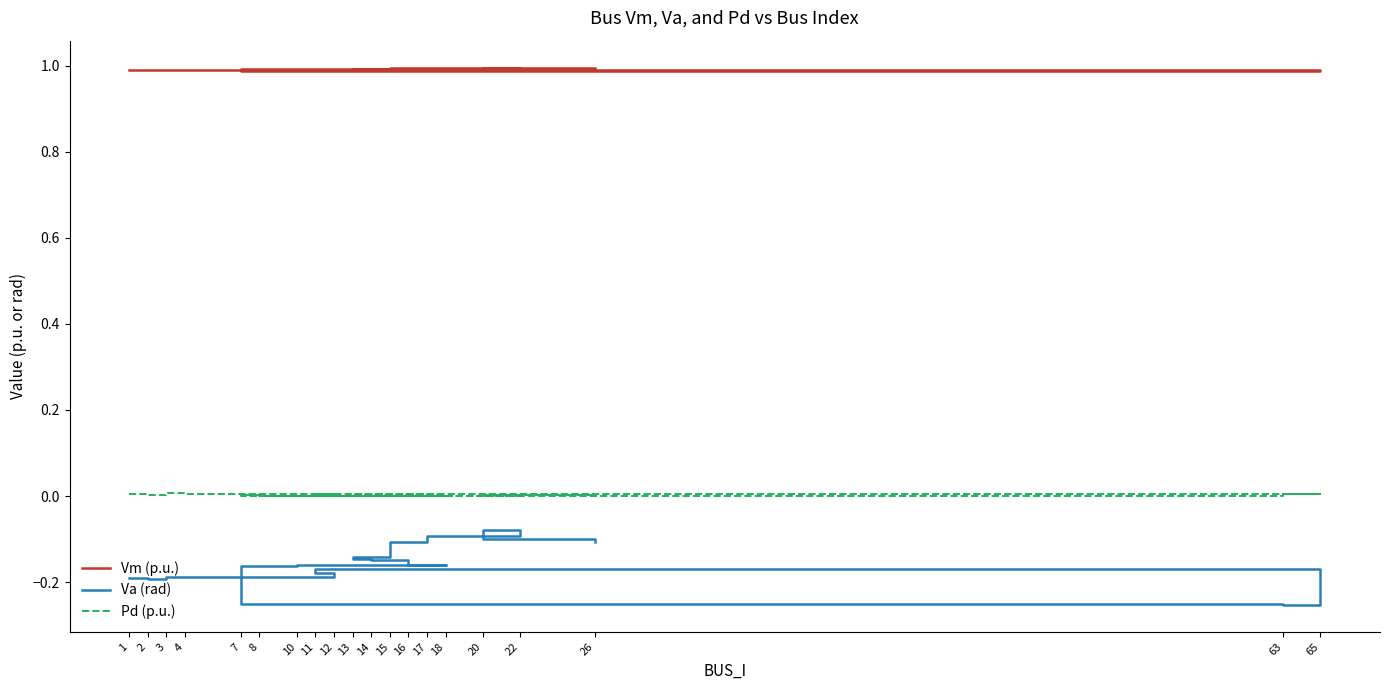

Which series has the largest total across all categories?

Vm (p.u.)